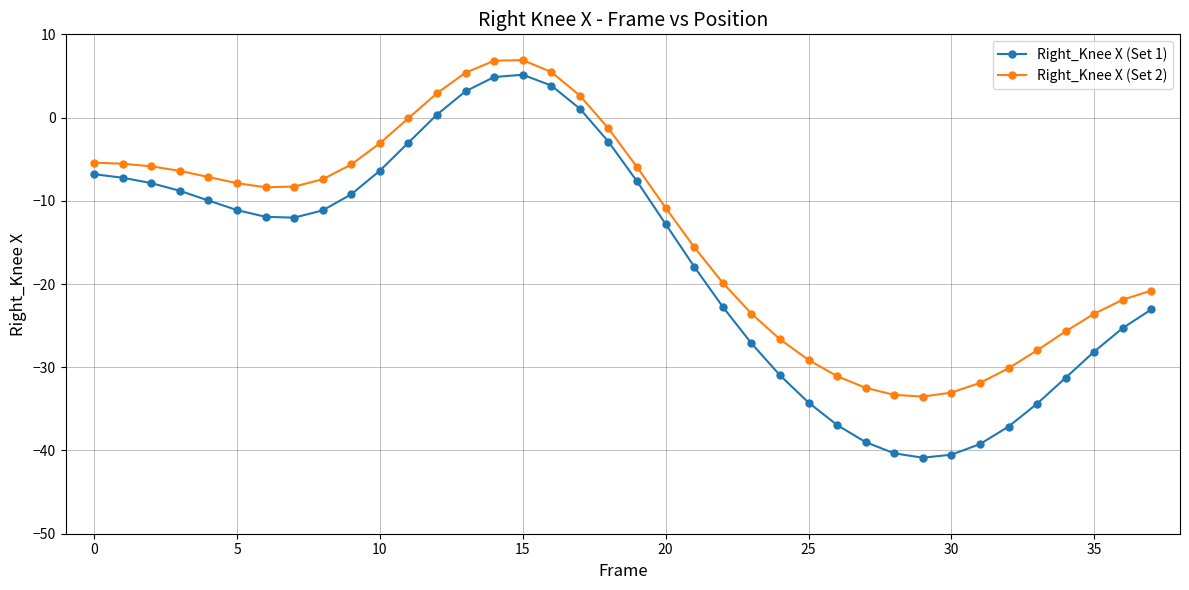

What is the smallest value displayed?

-40.9